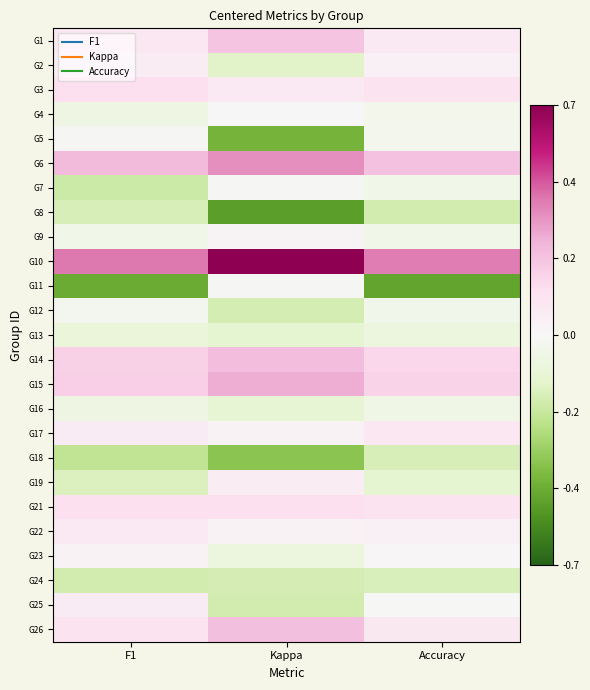

Rank the series by their maximum value, from lowest to highest.

G8, G18, G24, G13, G16, G12, G7, G11, G5, G4, G9, G23, G19, G2, G25, G22, G17, G21, G3, G1, G26, G14, G15, G6, G10